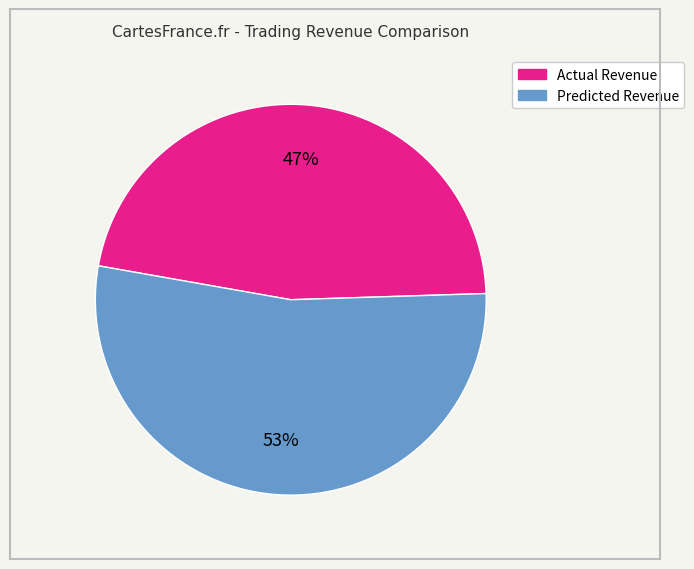

Does Predicted Revenue account for over 50% of the chart?

Yes